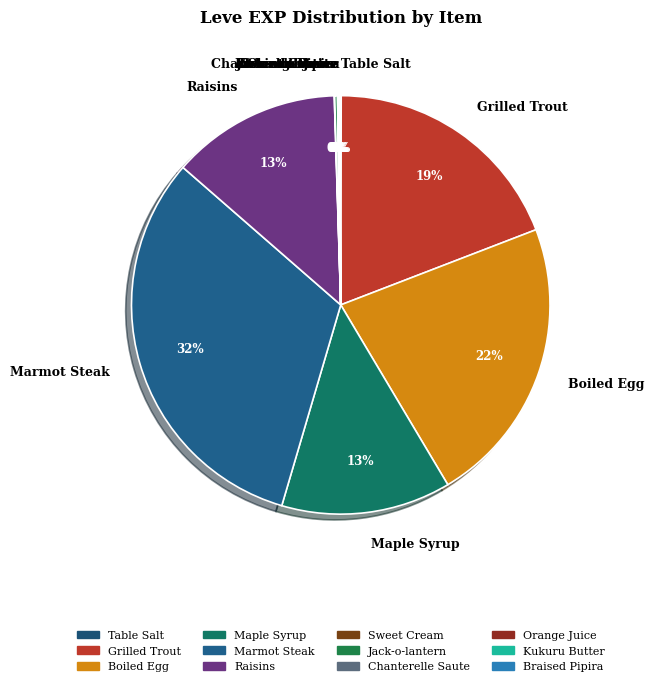

To the nearest percent, what is the average slice percentage?

8%